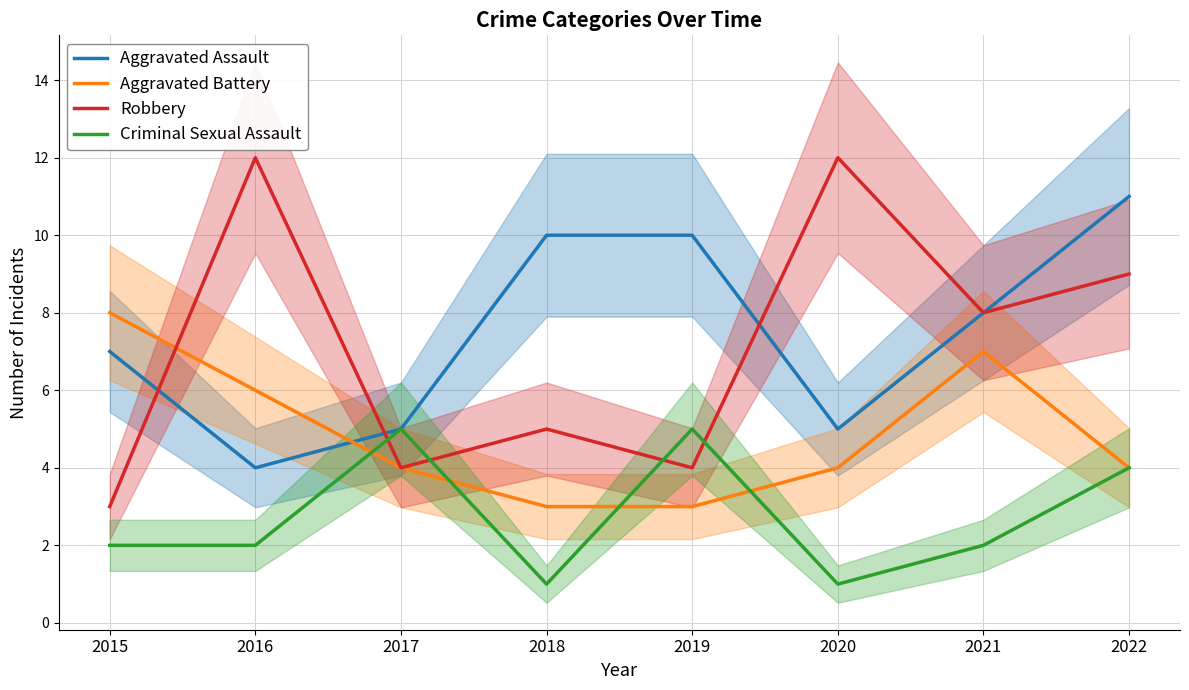

What is the difference between the second highest and second lowest values in the Aggravated Assault series?

5